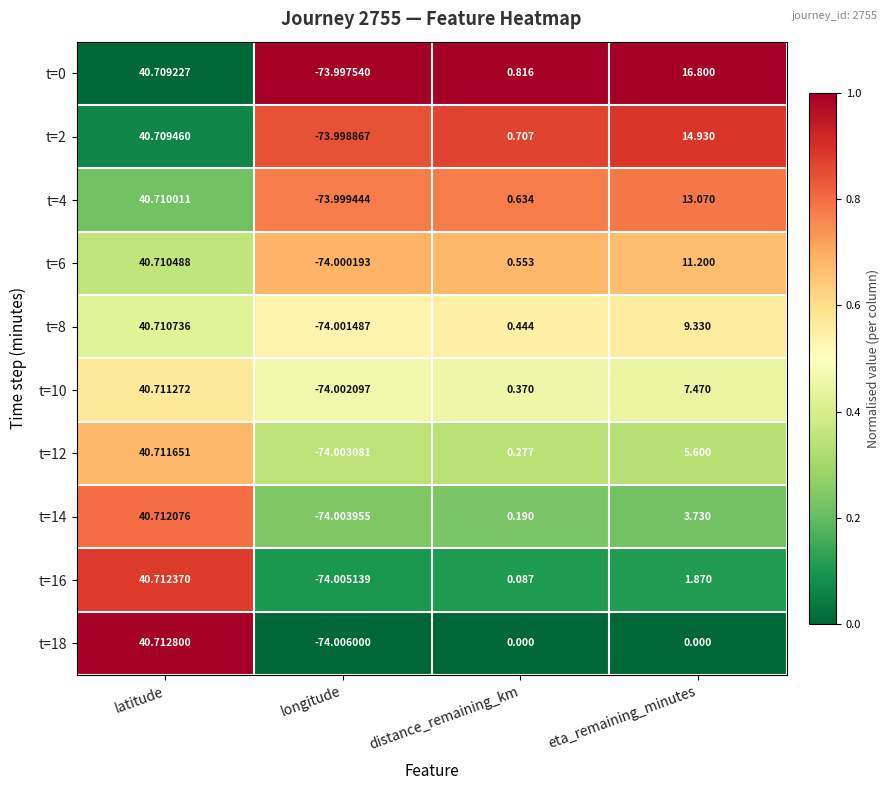

What is the spread (max minus min) of values at longitude?

0.0